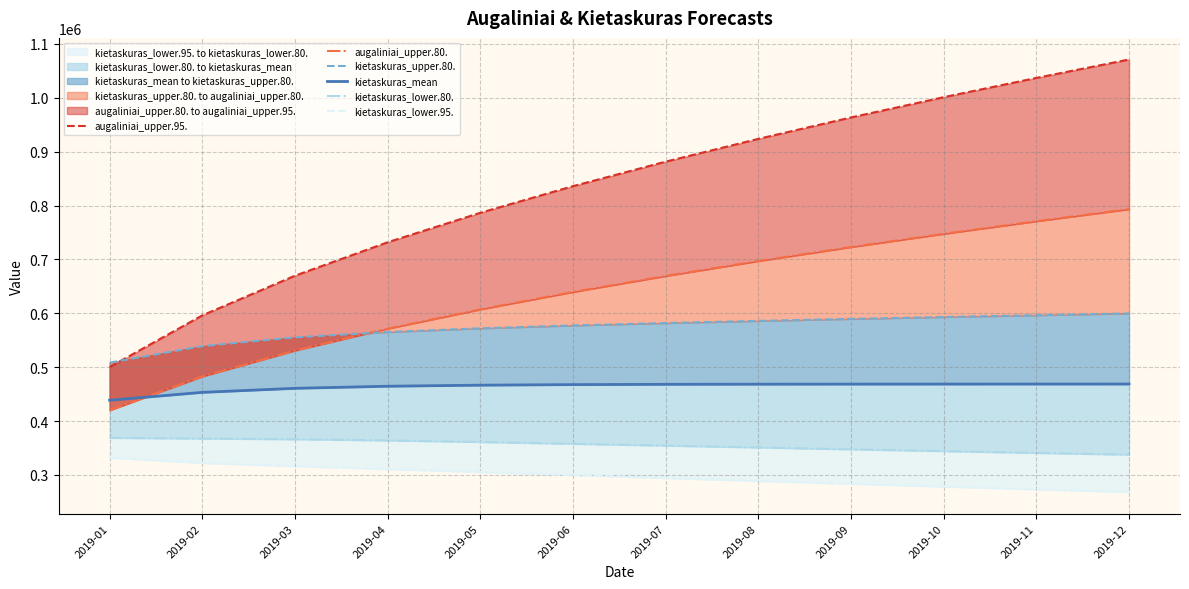

Between which two adjacent categories do augaliniai_upper.95. and kietaskuras_upper.80. first intersect?

2019-01 and 2019-02